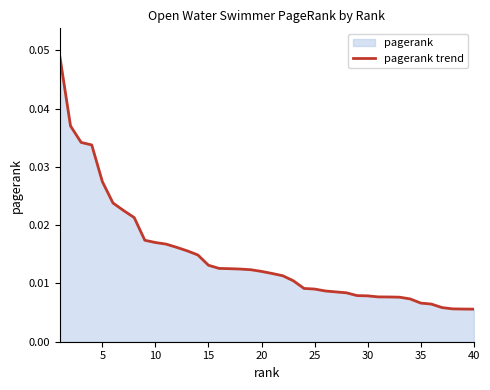

Count the values in the range 0 to 1.

40